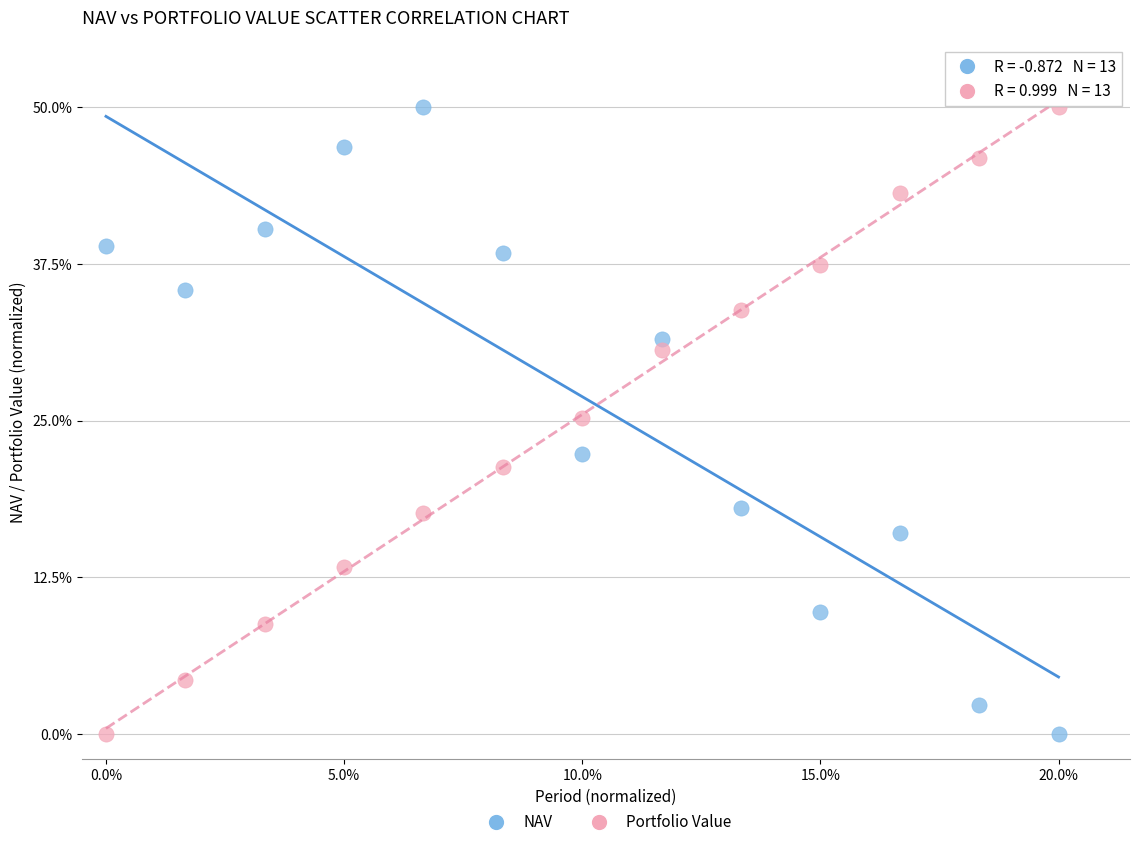

What are all the series names shown in the legend?

NAV, Portfolio Value